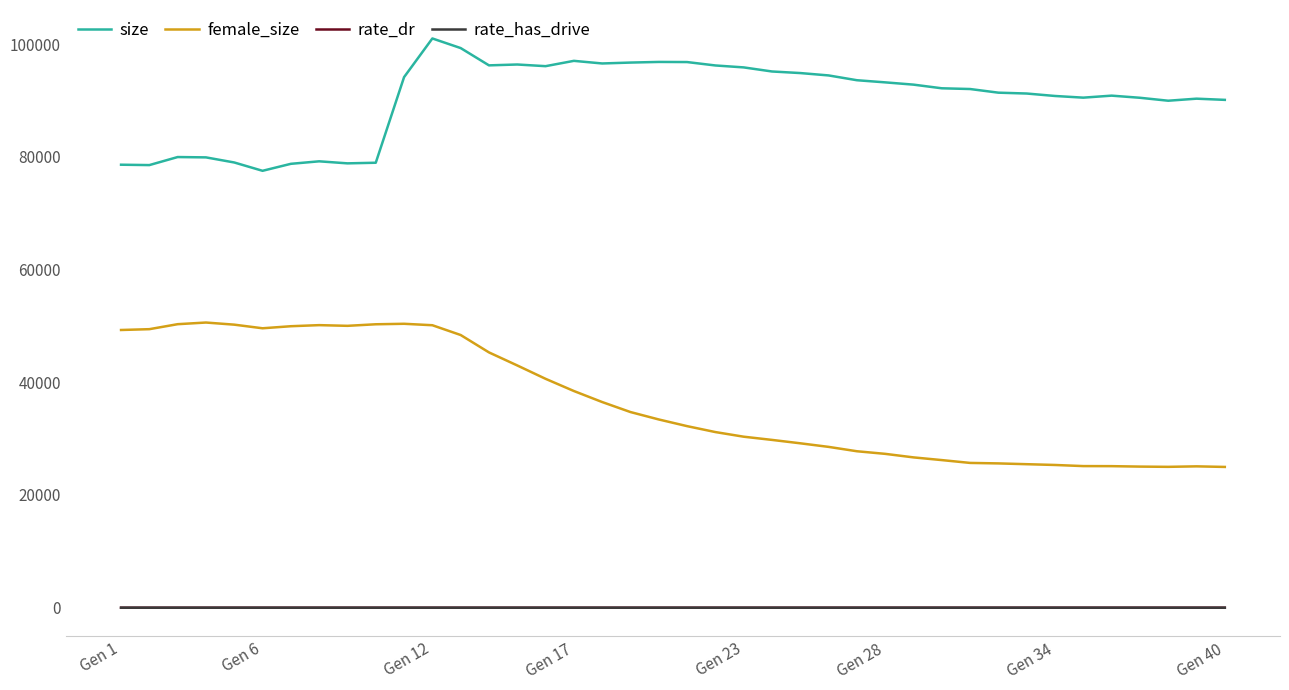

True or false: size and female_size cross at least once.

False